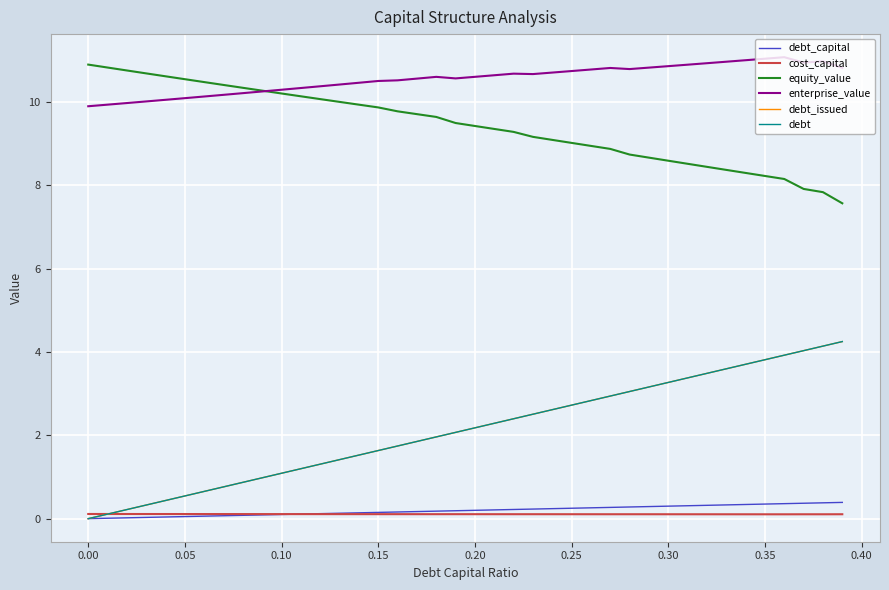

Is this an area chart (filled region under the line)?

No